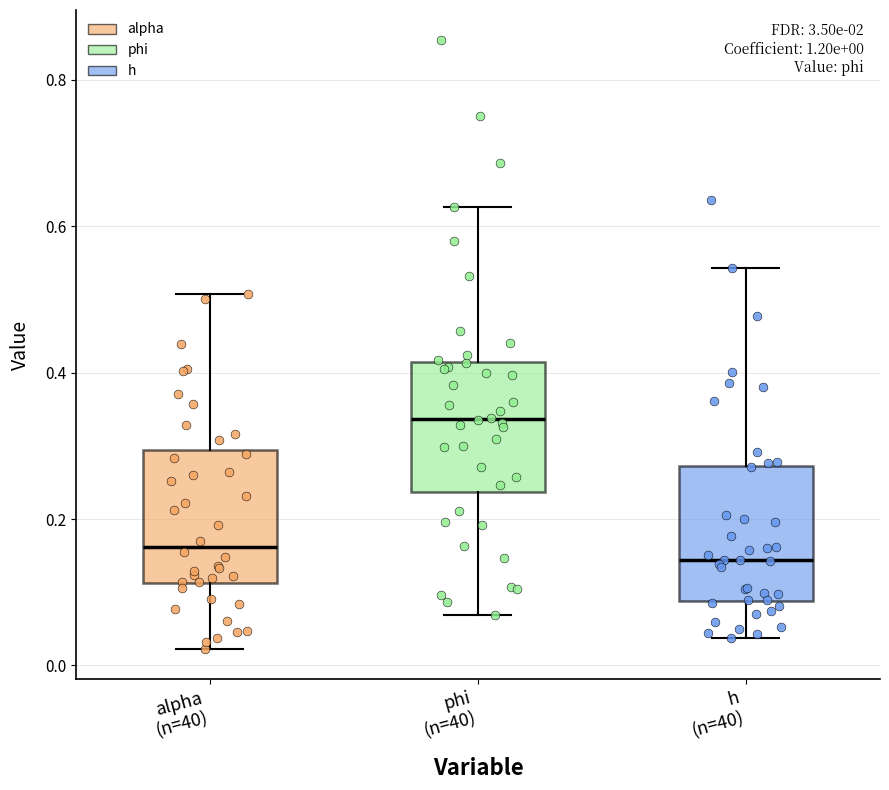

Which box's median line is the highest?

phi (n=40)